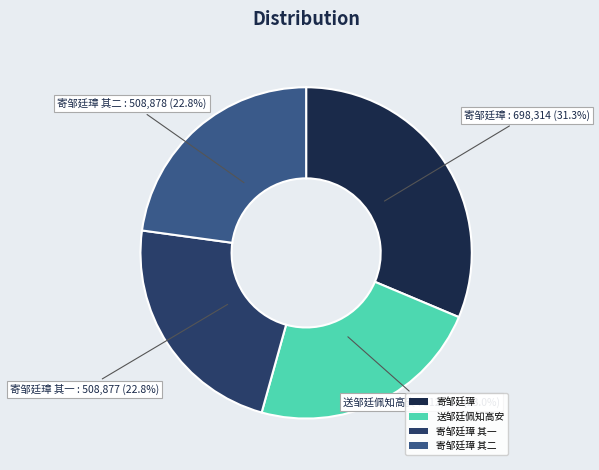

To the nearest percent, what is the average slice percentage?

25%